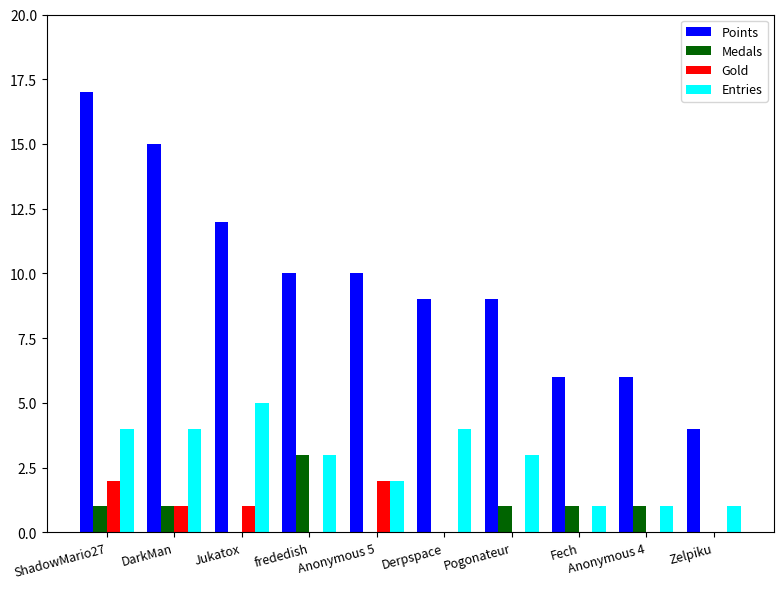

What is the spread (max minus min) of values at DarkMan?

14